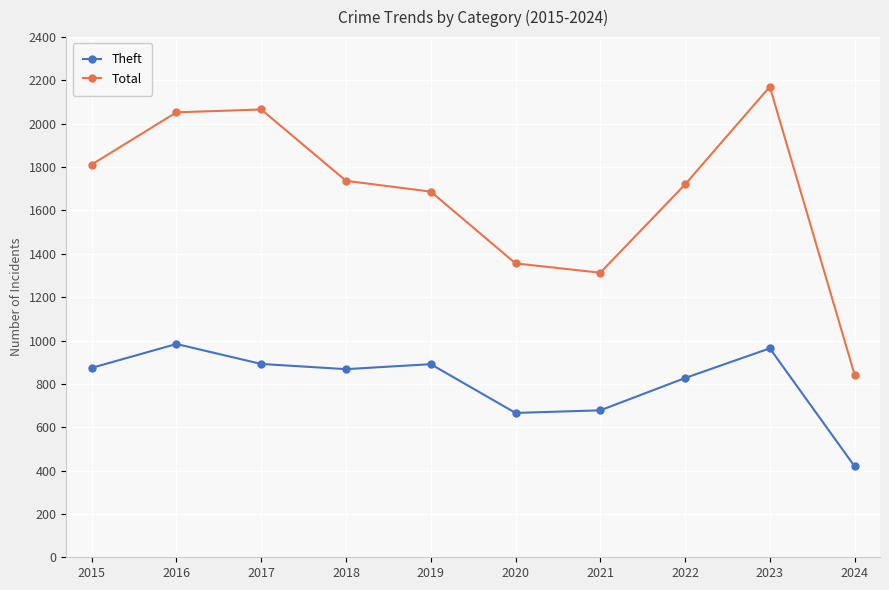

What value does the Total series have at 2024, to the nearest 50?

850